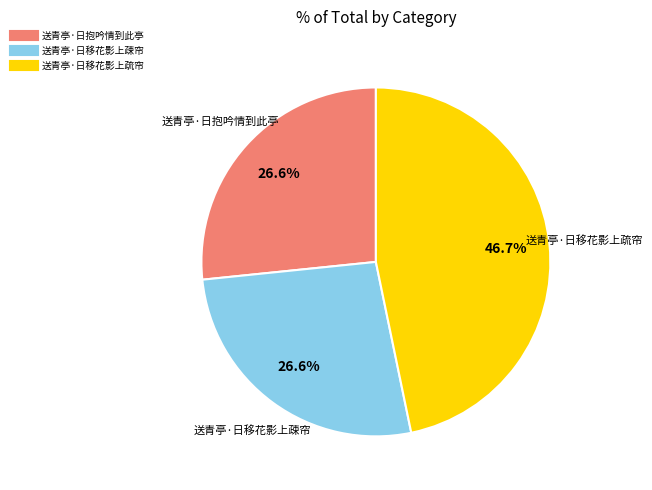

The 送青亭·日移花影上疏帘 slice represents 58% of the pie. True or false?

False